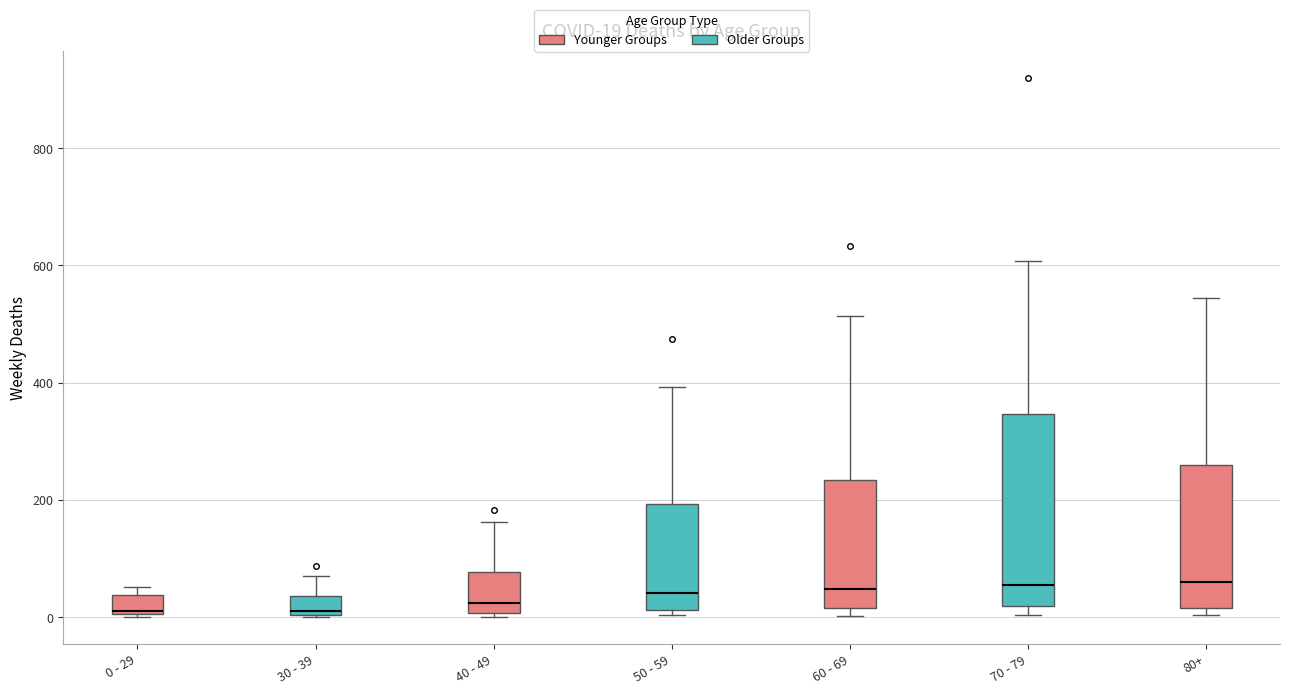

Comparing the boxes themselves (not the whiskers), which one is the tallest?

70 - 79